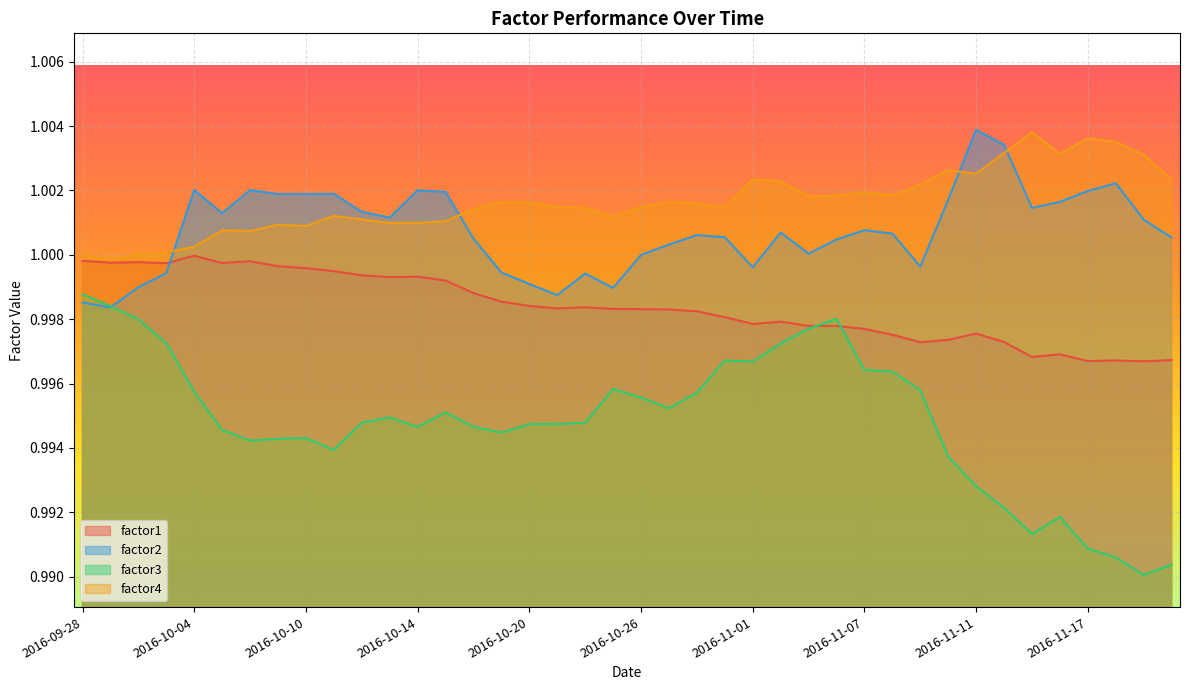

At which label is factor3 closest to 0?

2016-11-21